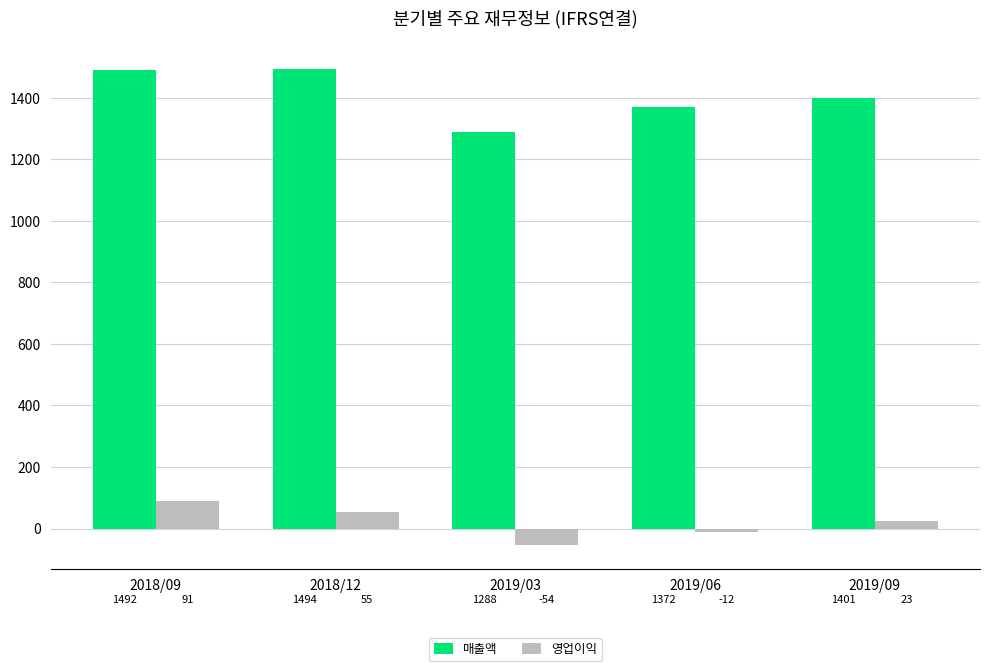

Read the 영업이익 value at 2019/03, to the nearest 5.

-55